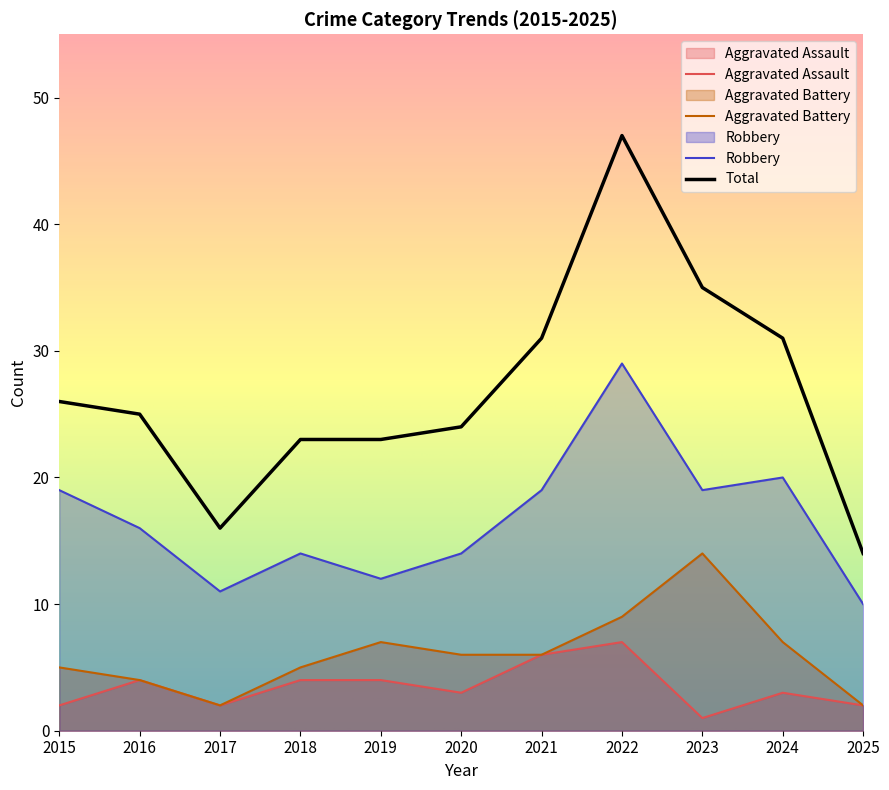

At which label does Aggravated Assault reach its peak?

2022